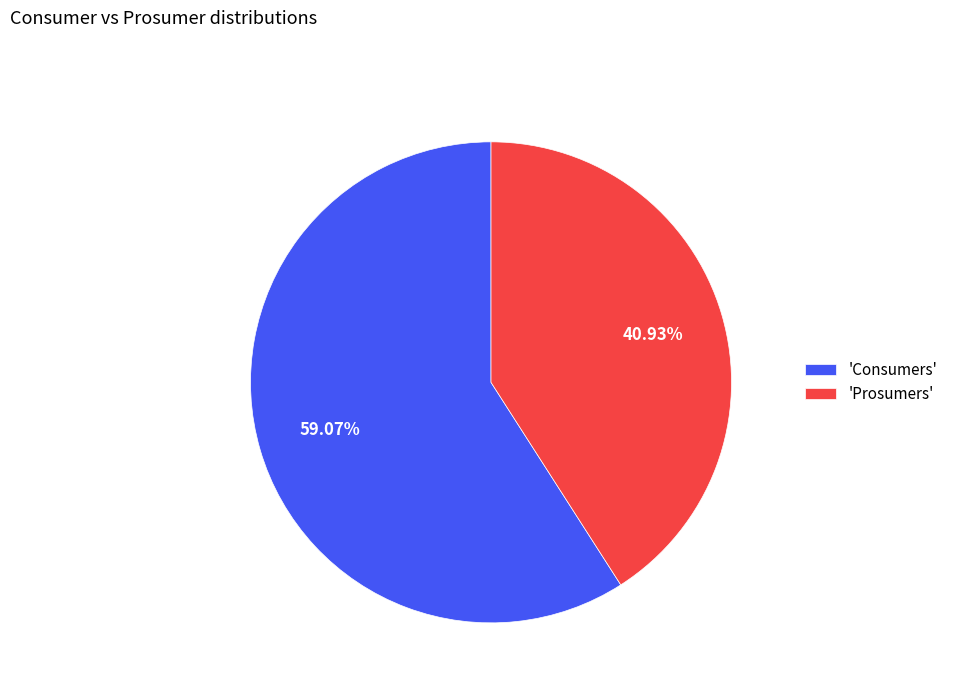

What is the largest slice in the pie chart?

'Consumers'